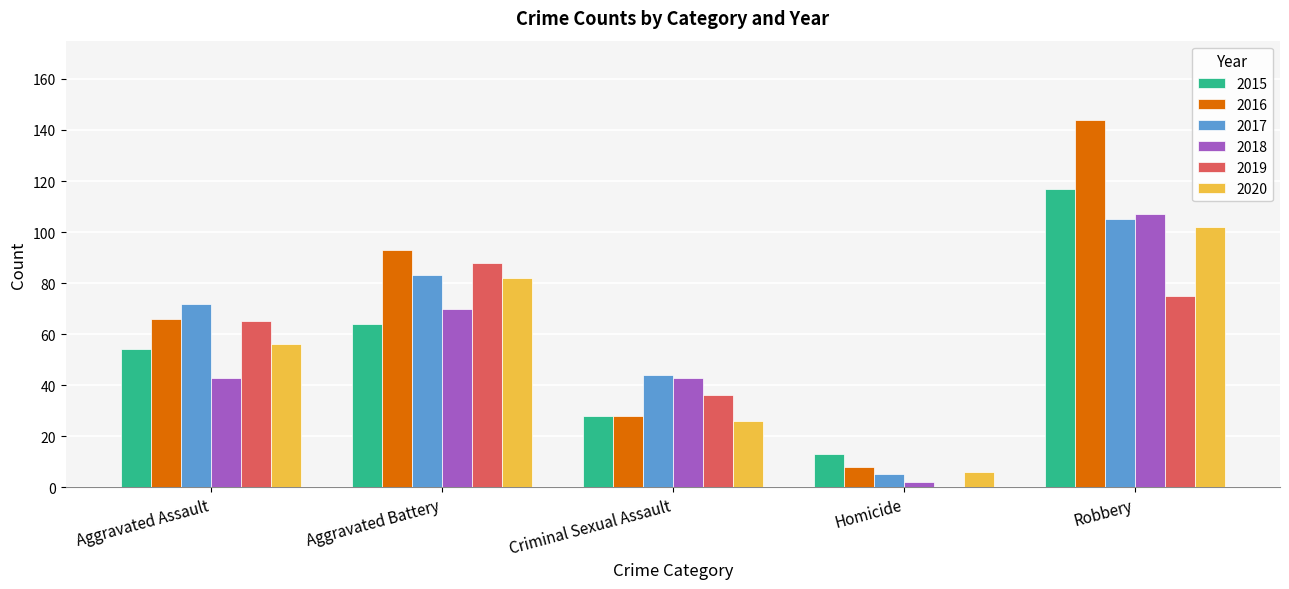

How many distinct data groups are displayed?

6